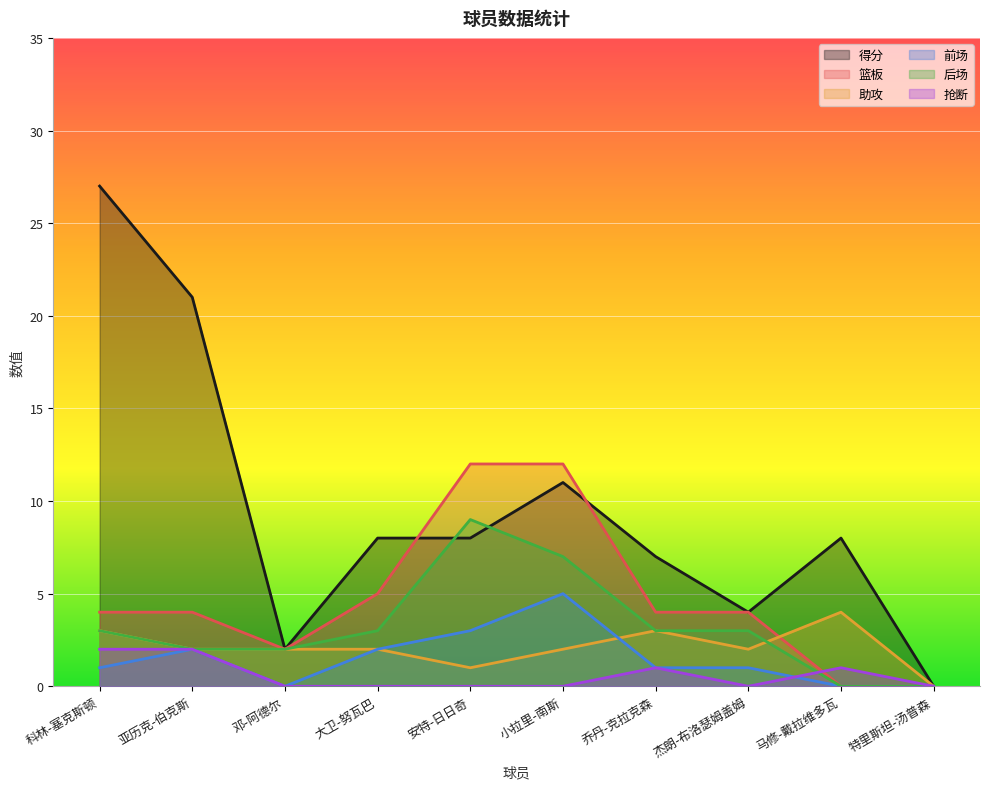

Which series changed the most between 杰朗-布洛瑟姆盖姆 and 特里斯坦-汤普森?

得分